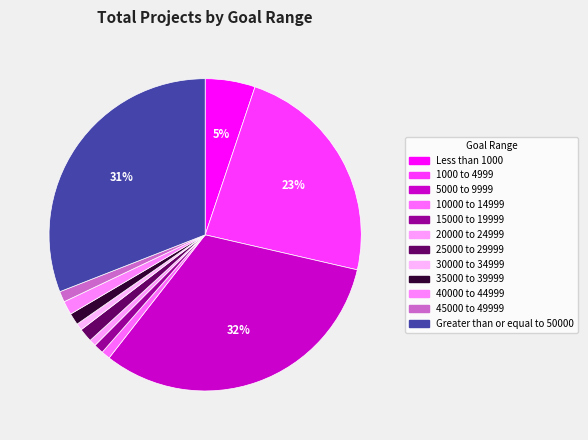

How many segments does this pie chart have?

12